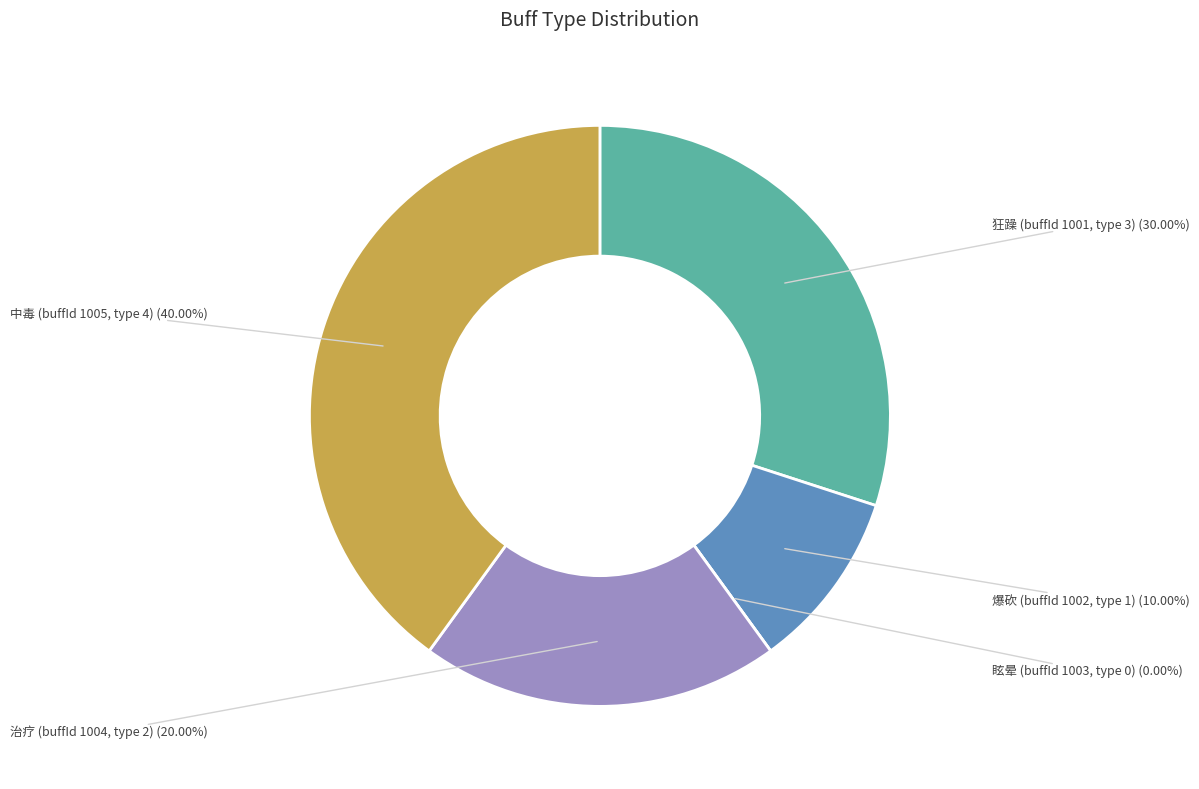

To the nearest percent, what is the average slice percentage?

20%